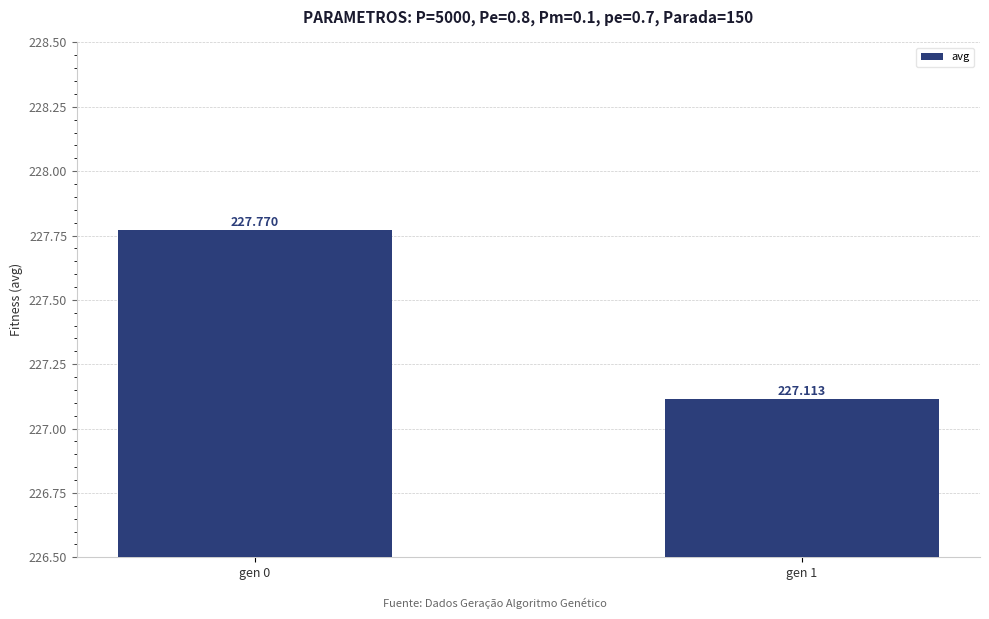

How many data points does each series have?

2